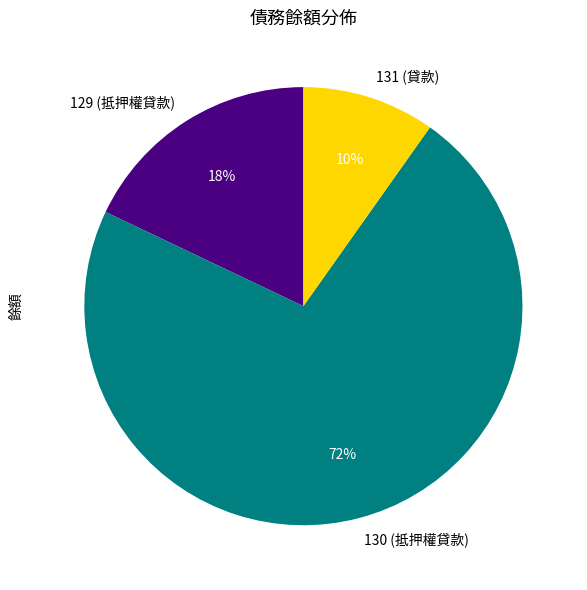

To the nearest percent, what is the combined percentage of 131 (貸款) and 129 (抵押權貸款)?

28%